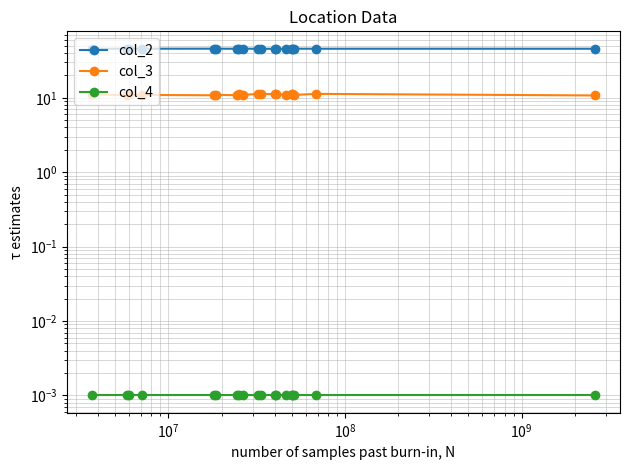

How many interior local peaks does the col_2 series have?

3